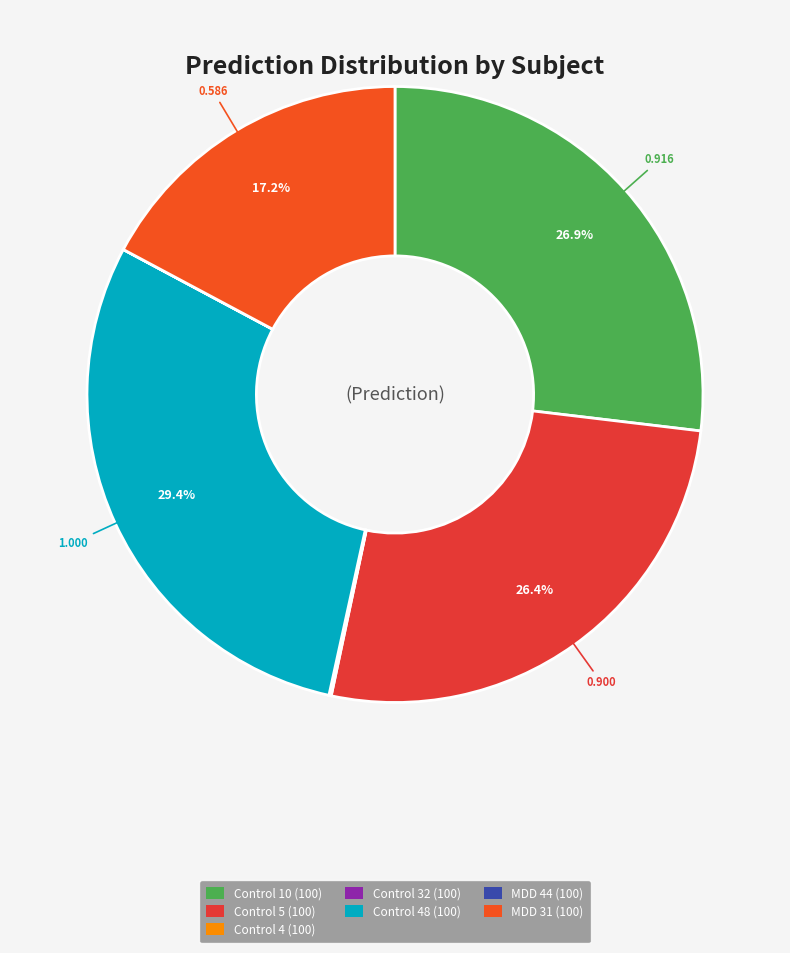

Count the number of slices in the pie.

7